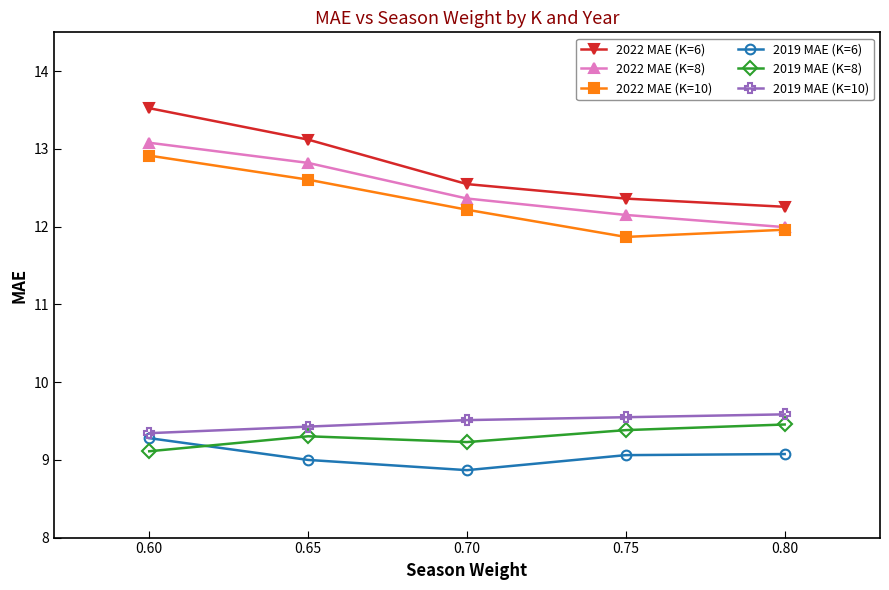

The 2019 MAE (K=8) series shows 9.4 at 0.75. True or false?

True